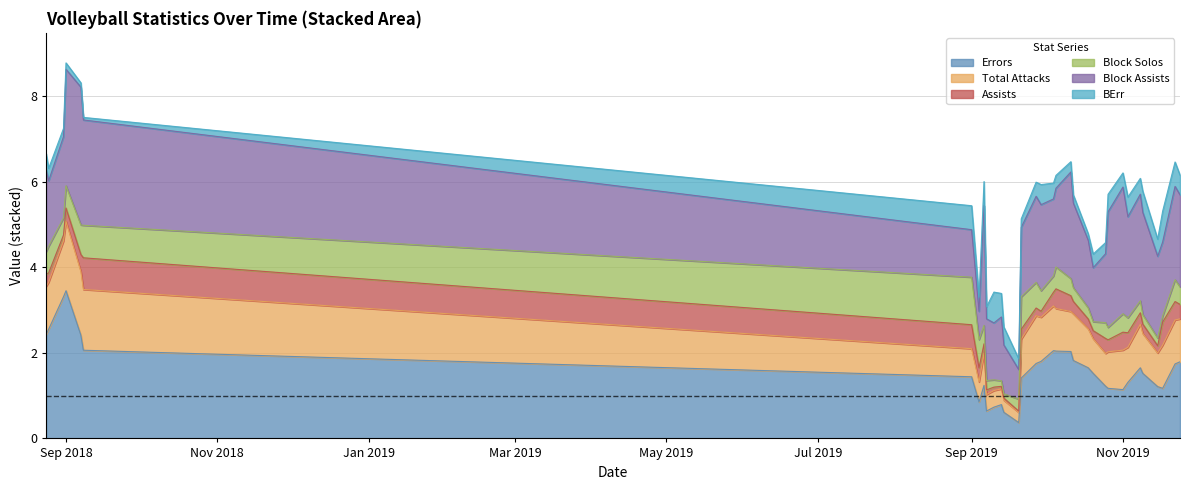

True or false: Assists and Block Assists intersect in this chart.

False